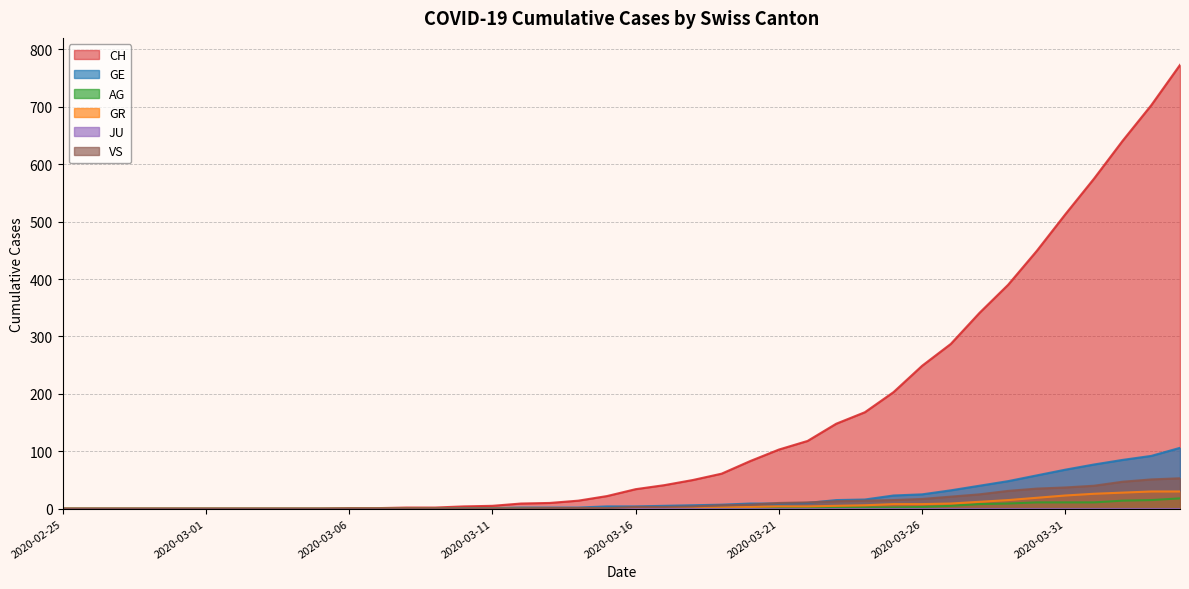

At how many categories does at least one series exceed 699?

2